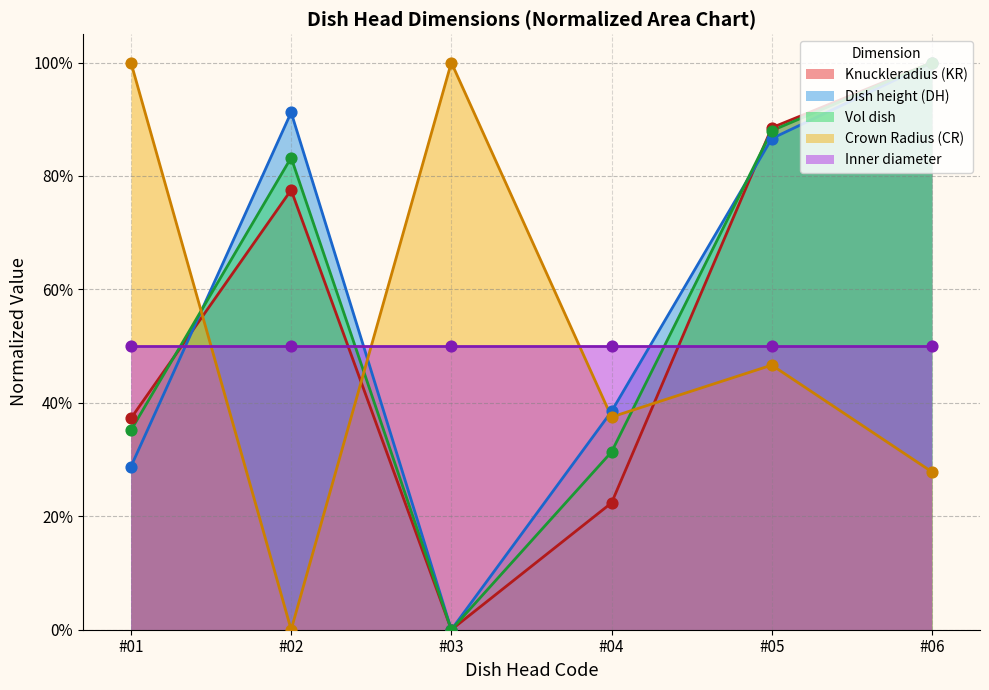

Which series has the largest Y range (max minus min)?

Knuckleradius (KR)